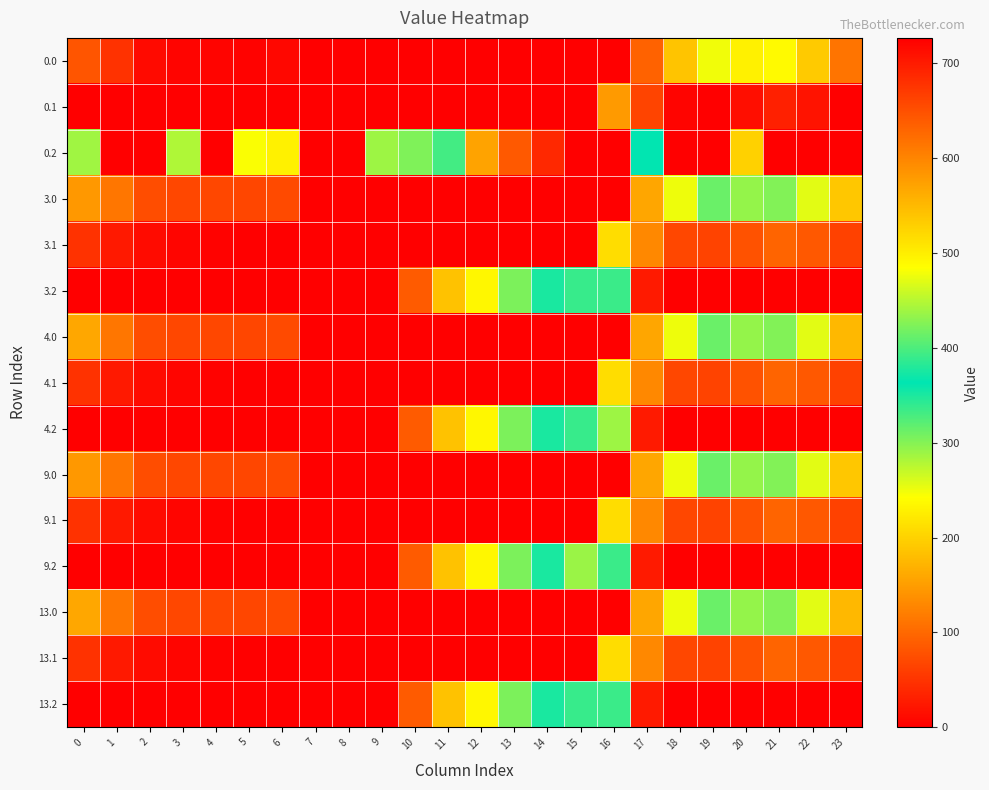

Between 12 and 22, which is larger?

22